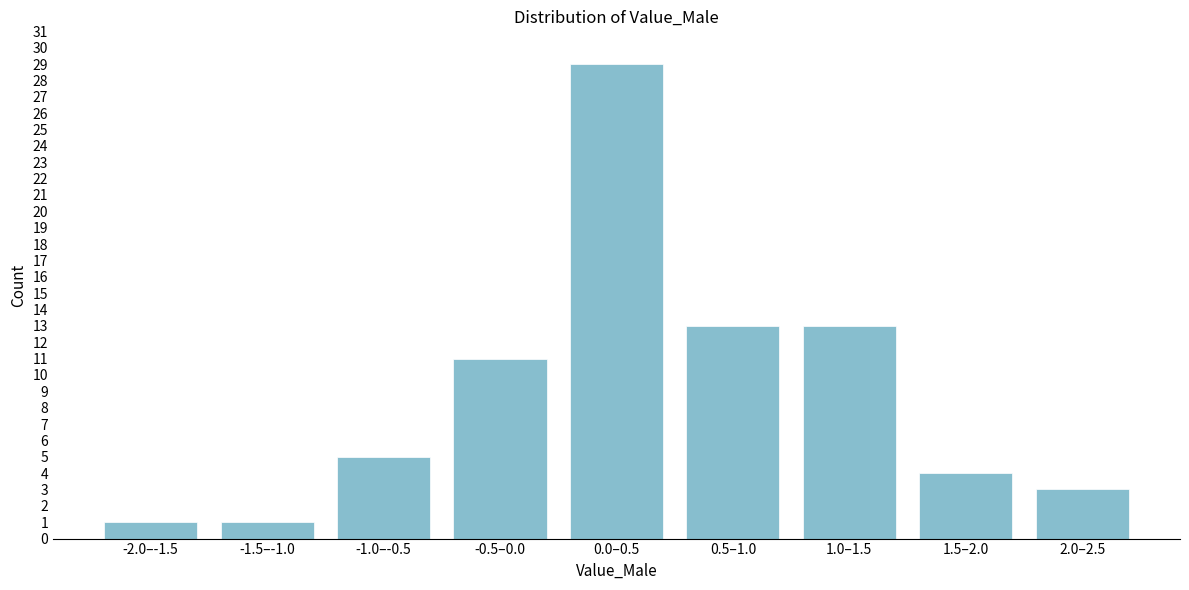

Reading left to right, transcribe all the data shown in this chart.

1	1	5	11	29	13	13	4	3